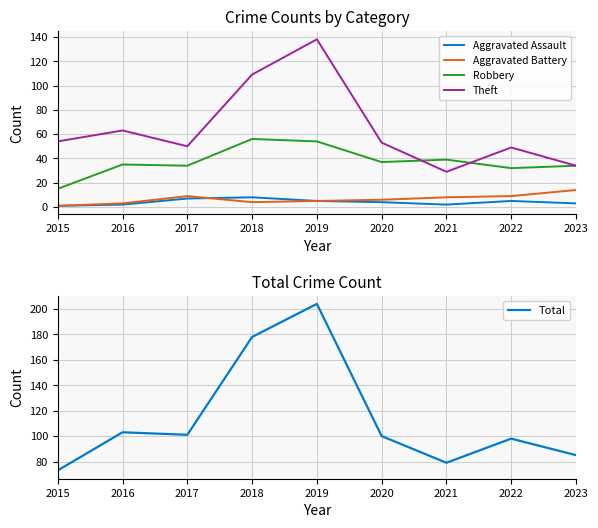

Is it true that Total equals 32 at 2022?

False